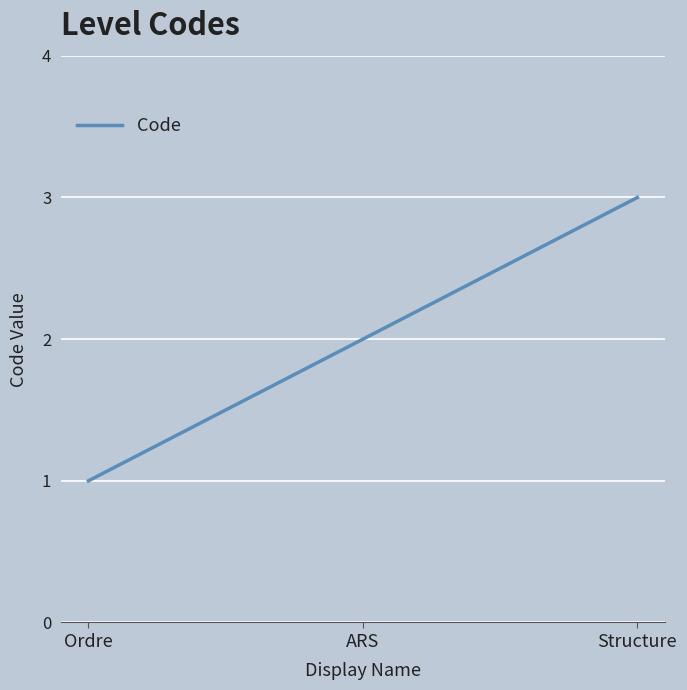

Rank the categories by value from highest to lowest.

Structure, ARS, Ordre